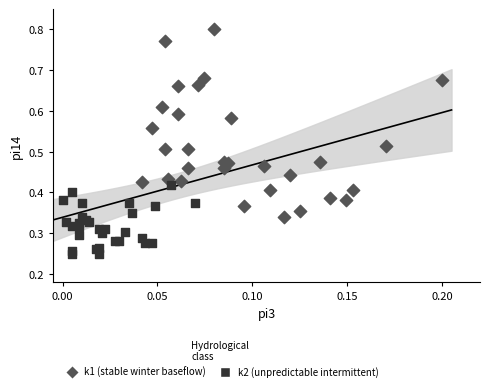

Which series has the largest Y range (max minus min)?

k1 (stable winter baseflow)